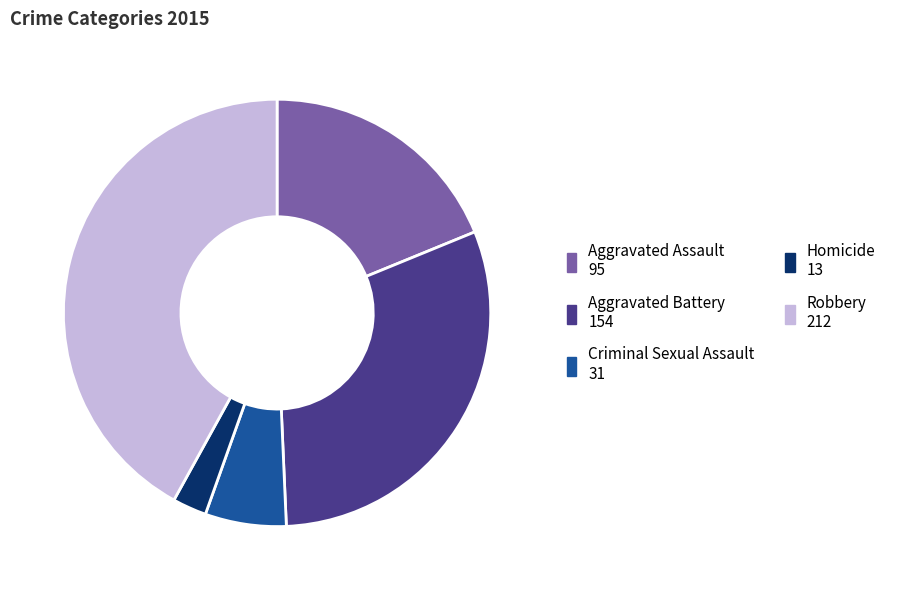

Rank the categories by value from highest to lowest.

Robbery, Aggravated Battery, Aggravated Assault, Criminal Sexual Assault, Homicide